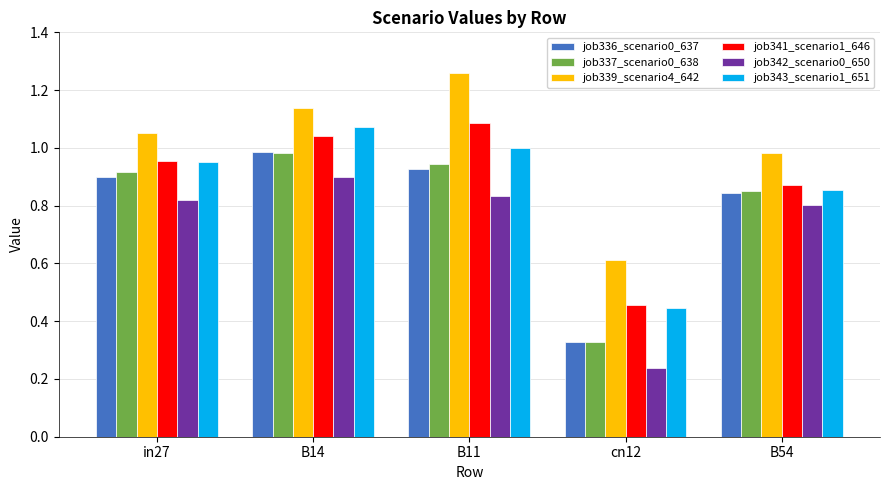

Which category has the highest value across all series?

B11